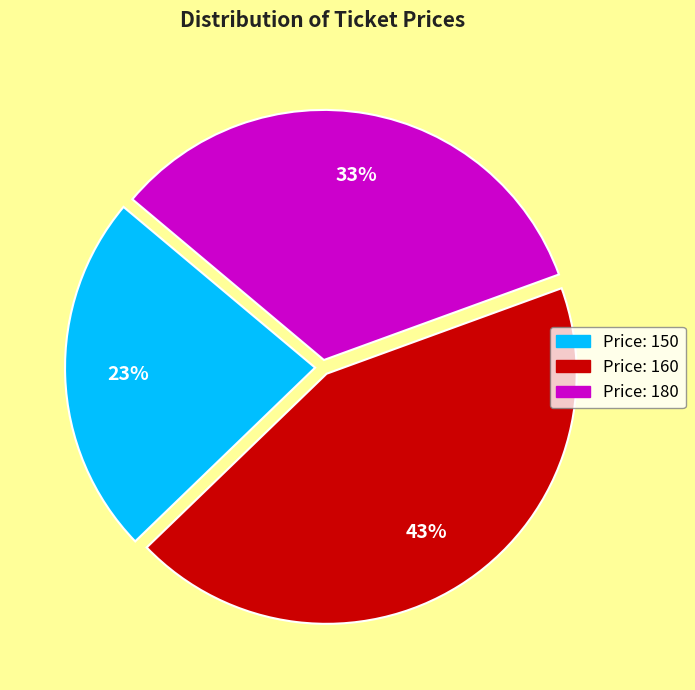

To the nearest percent, what is the difference between the largest and smallest slice percentages?

20%